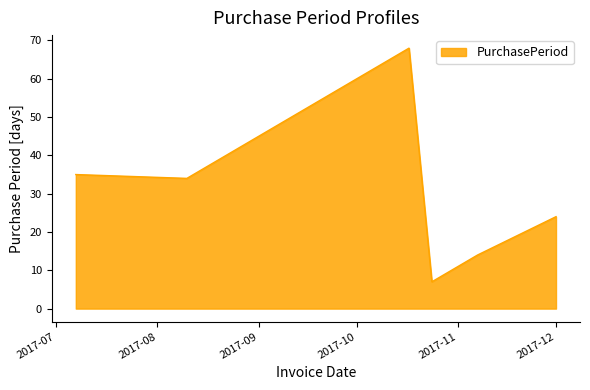

Does the chart display data point markers on the line(s)?

No